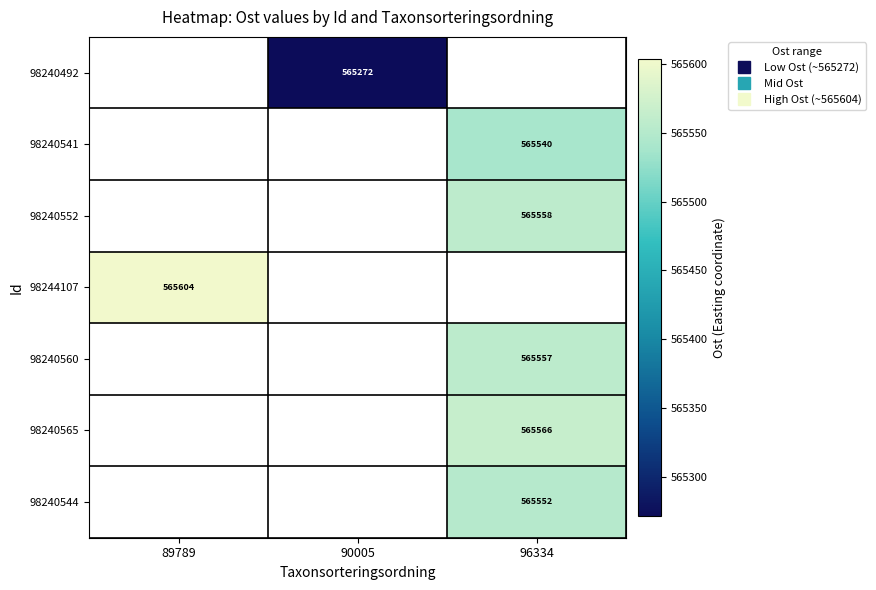

Which series has the largest range (max minus min)?

98244107